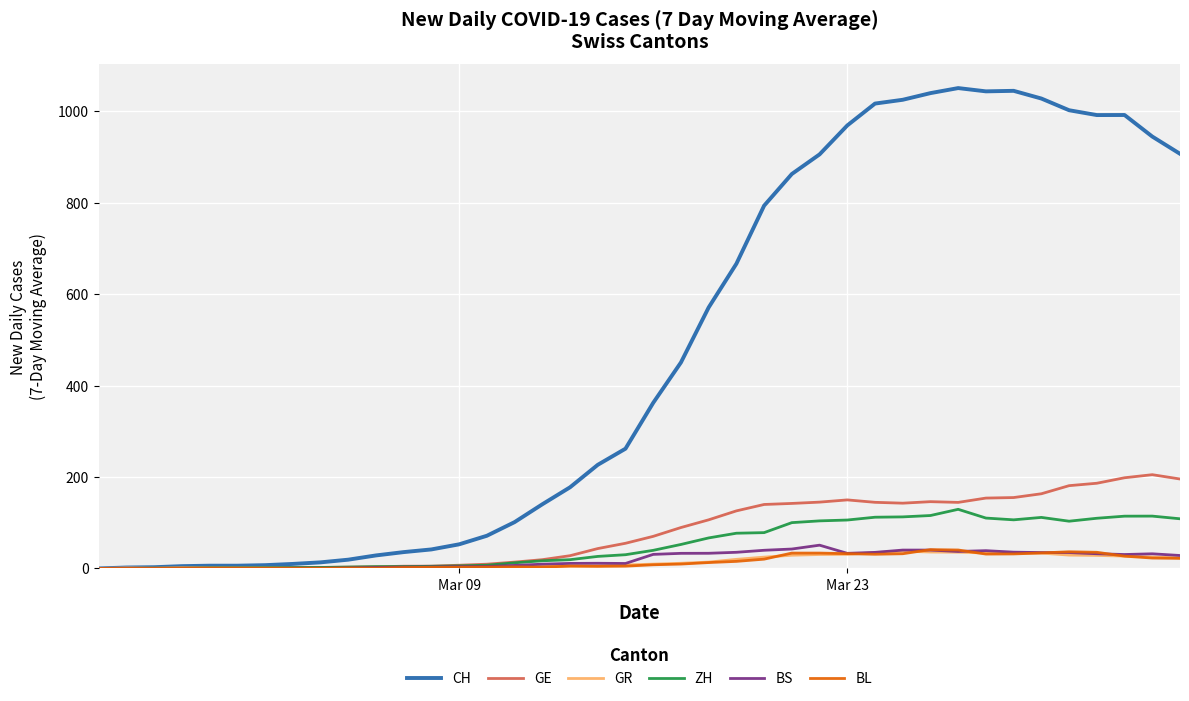

What is the maximum value for GE?

205.0